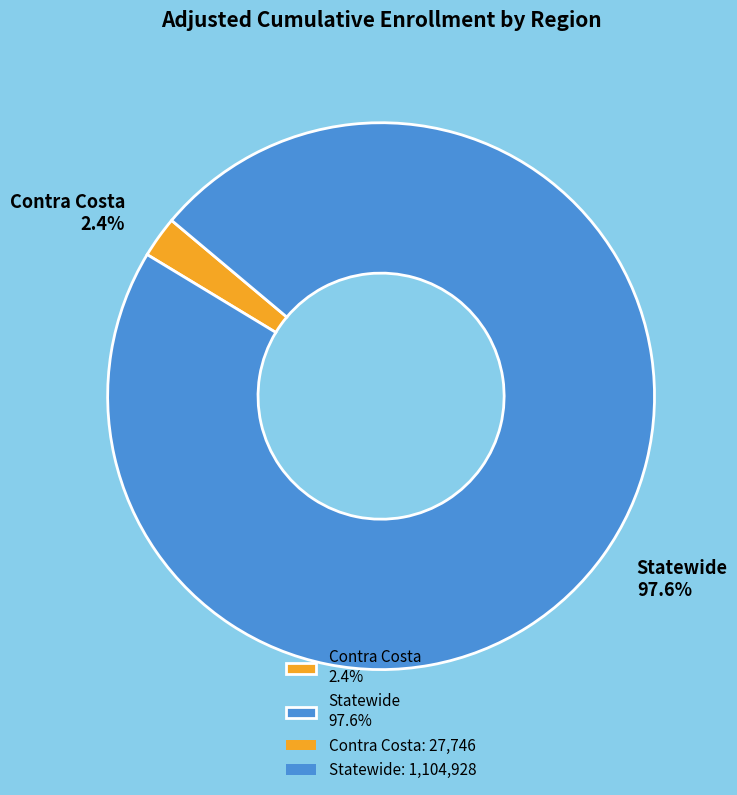

The Statewide slice represents 98% of the pie. True or false?

True